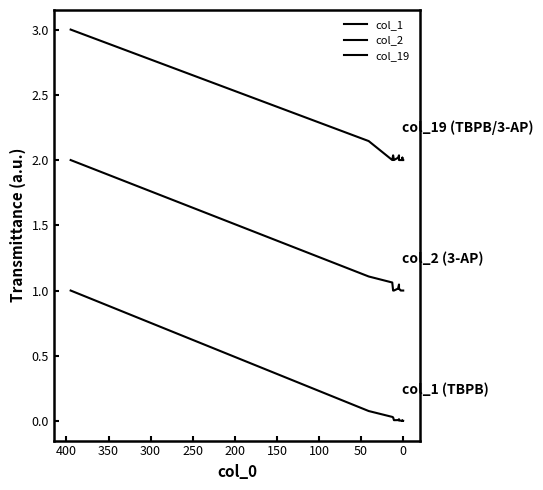

At how many categories does at least one series exceed 2?

6